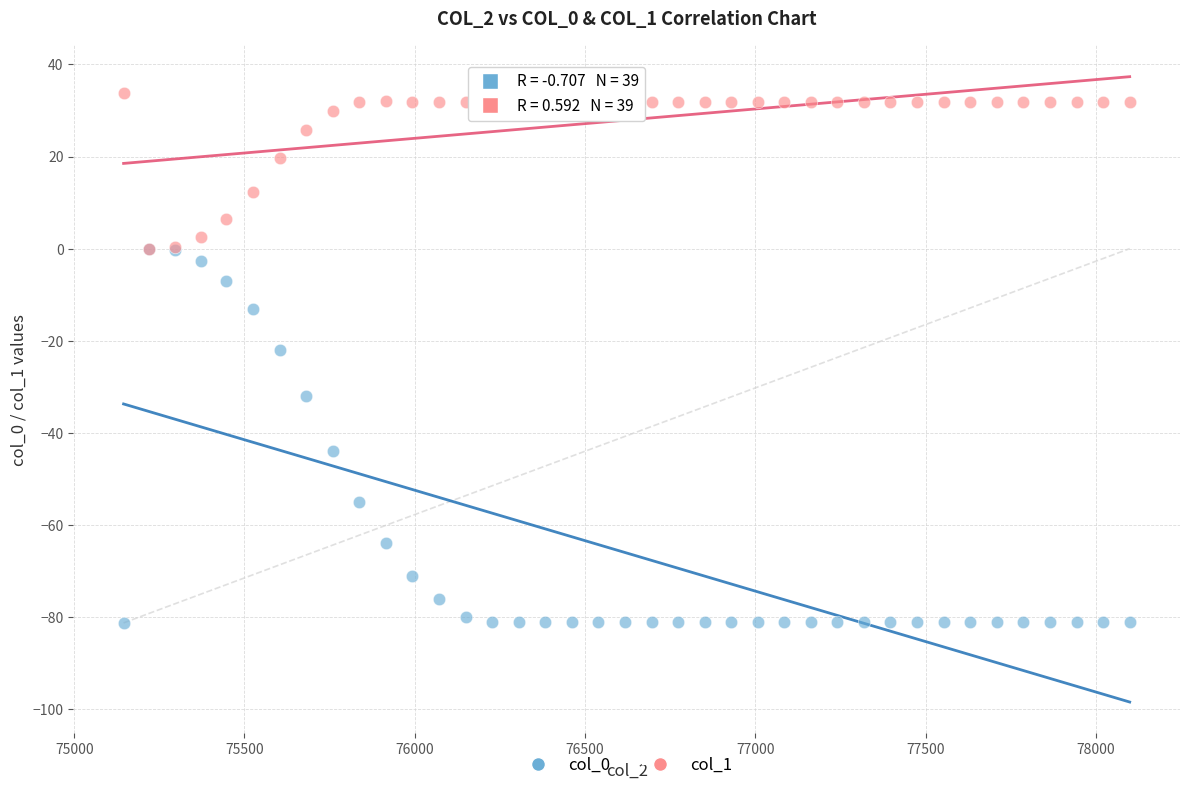

Which series has the widest spread of Y values?

col_0